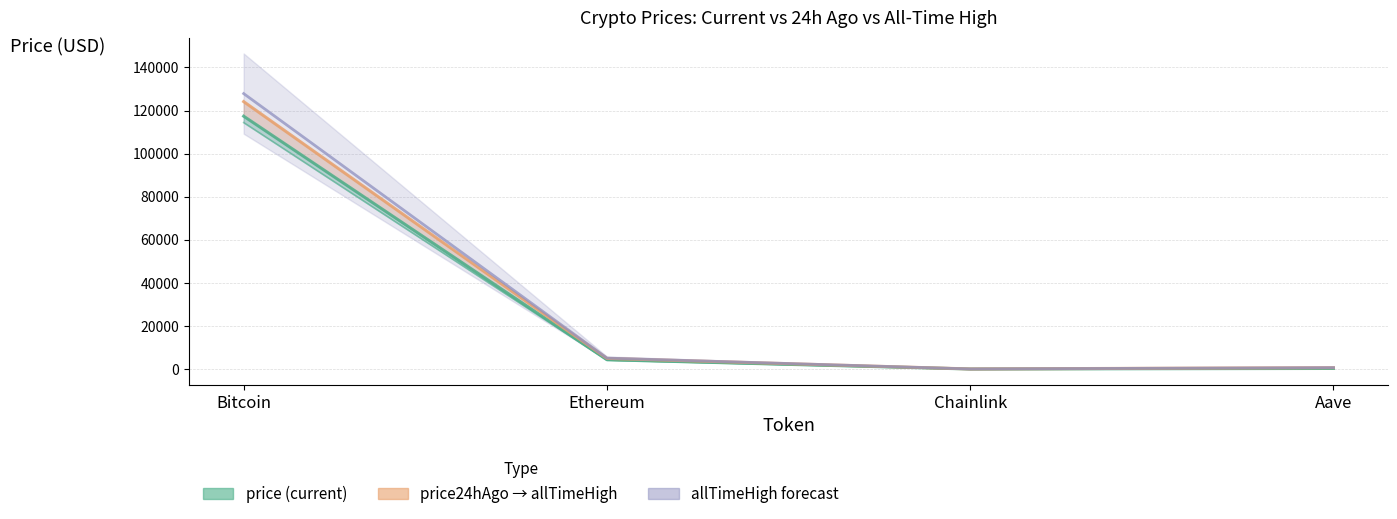

What value does the price (current) series have at Chainlink?

22.5